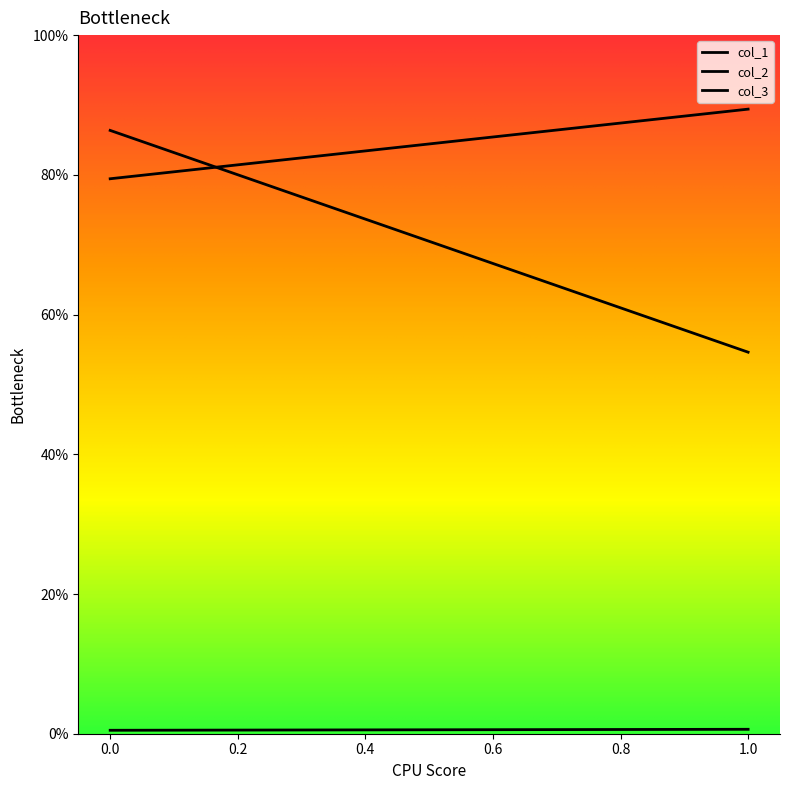

Which series has the largest total across all categories?

col_2